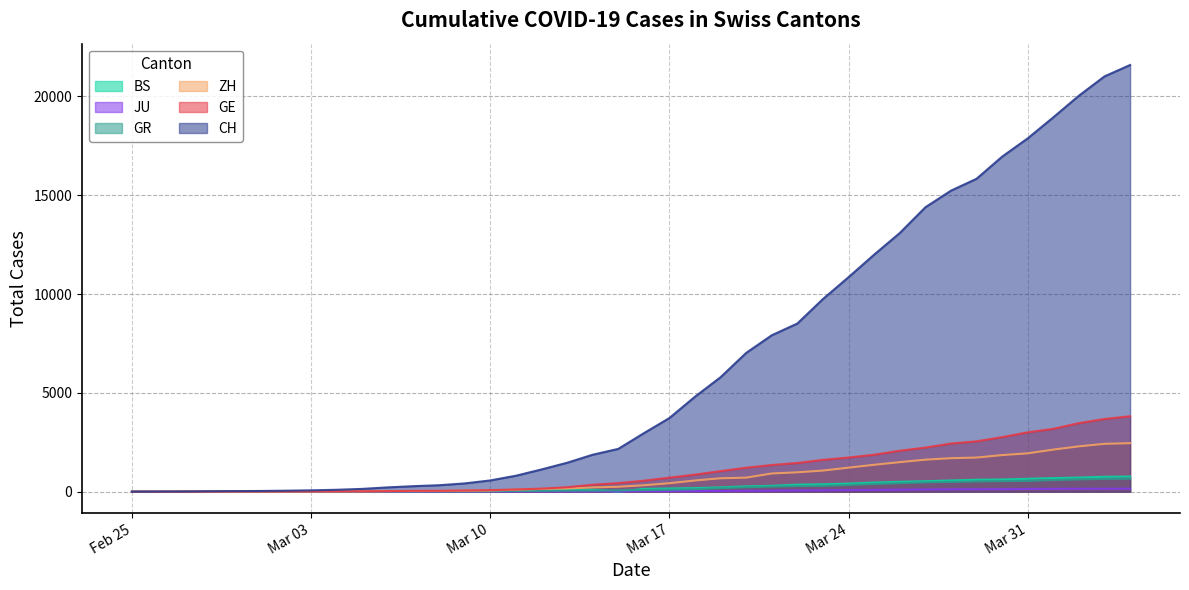

Which series has the largest range (max minus min)?

CH